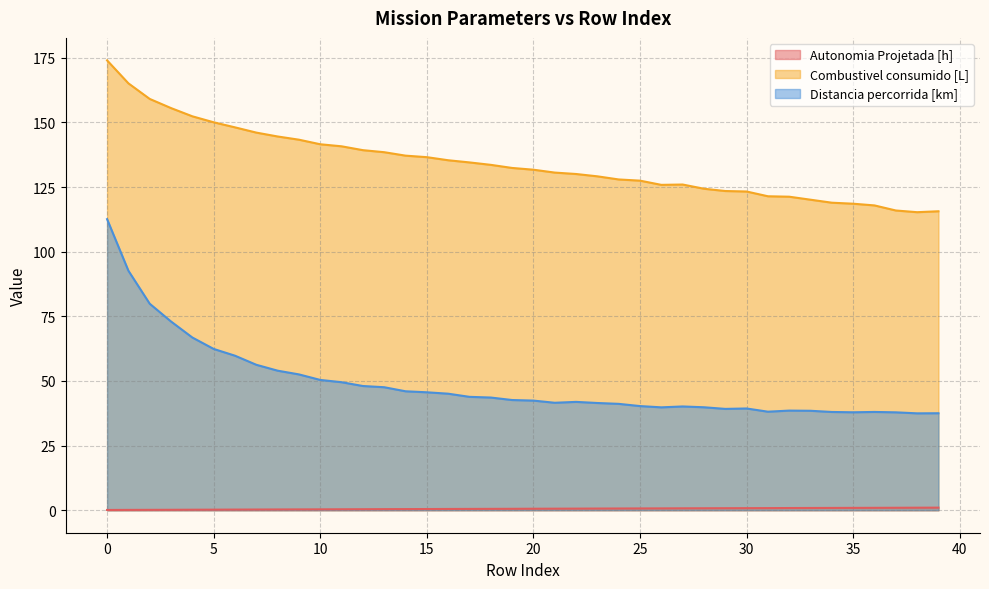

Rank the series by their average value, from lowest to highest.

Autonomia Projetada [h], Distancia percorrida [km], Combustivel consumido [L]